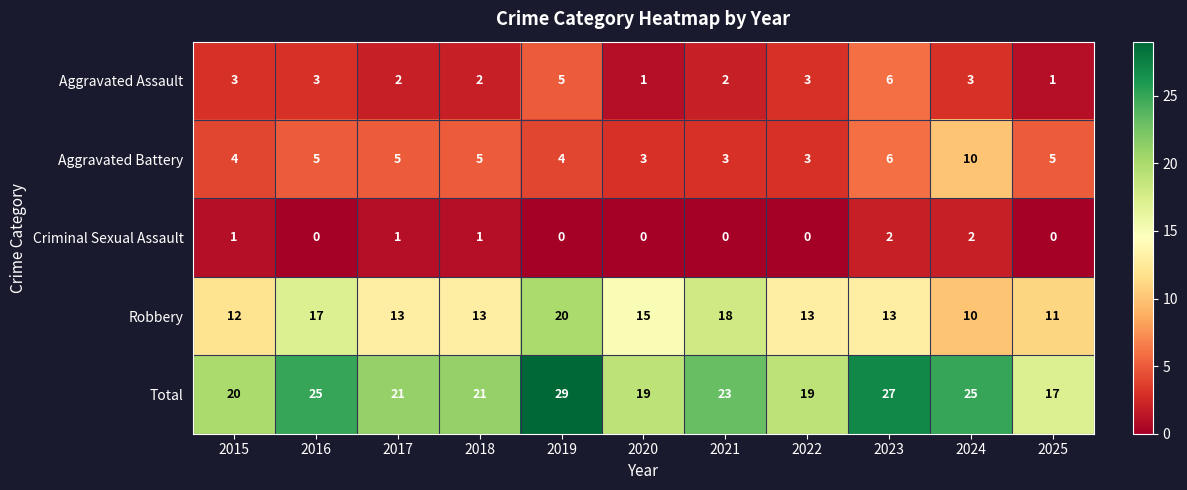

The value of Aggravated Assault at 2016 is 3. True or false?

True